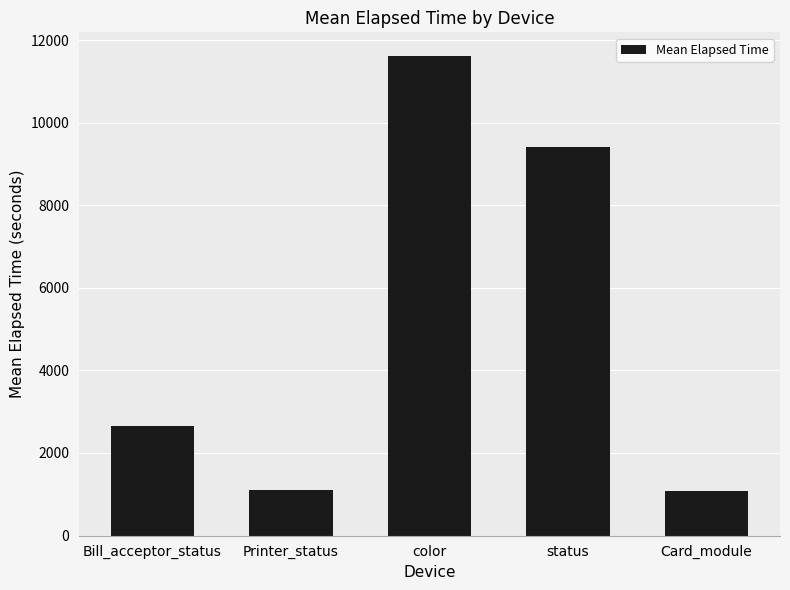

What is the sum of all values?

25875.0